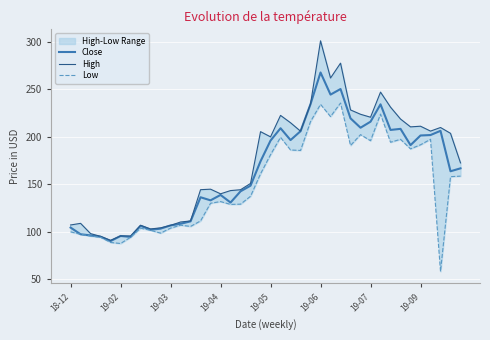

True or false: Close and High cross at least once.

False